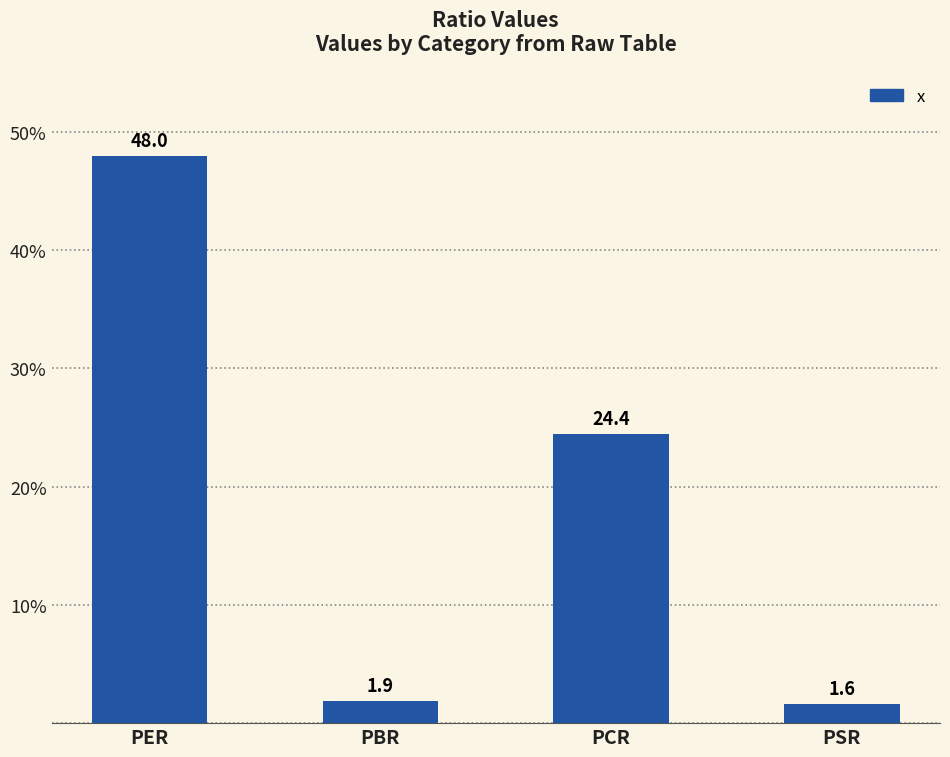

What is the change in value from PCR to PSR?

-22.8